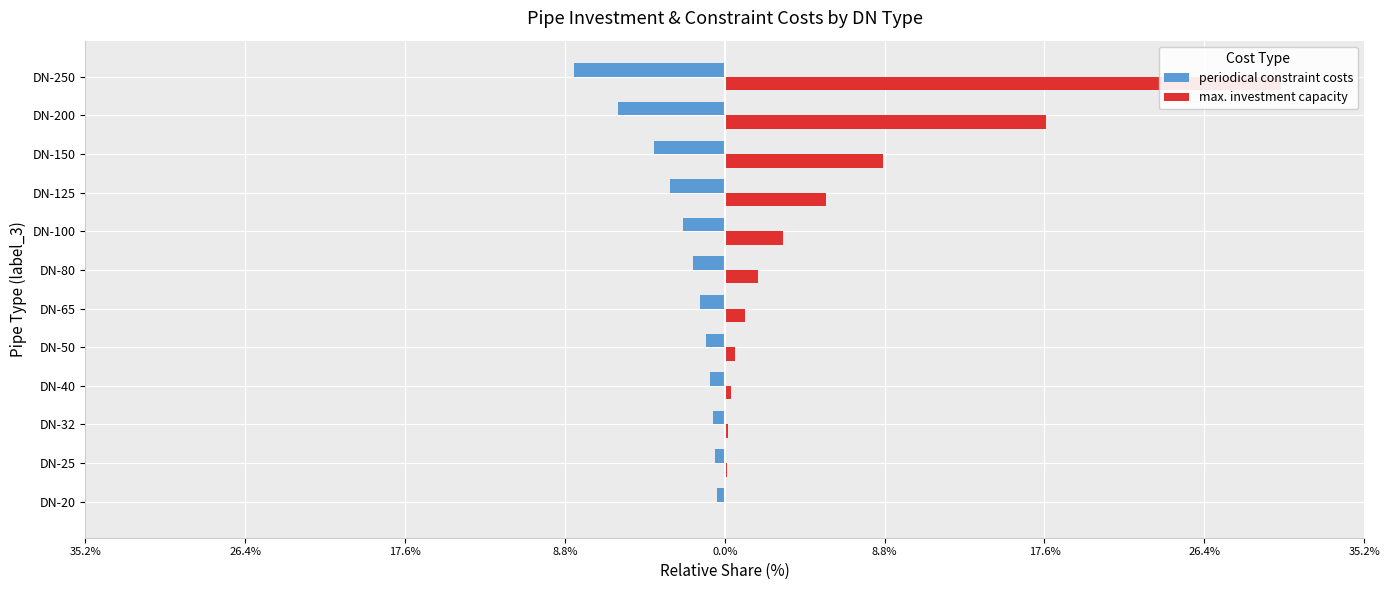

How many data points does each series have?

12